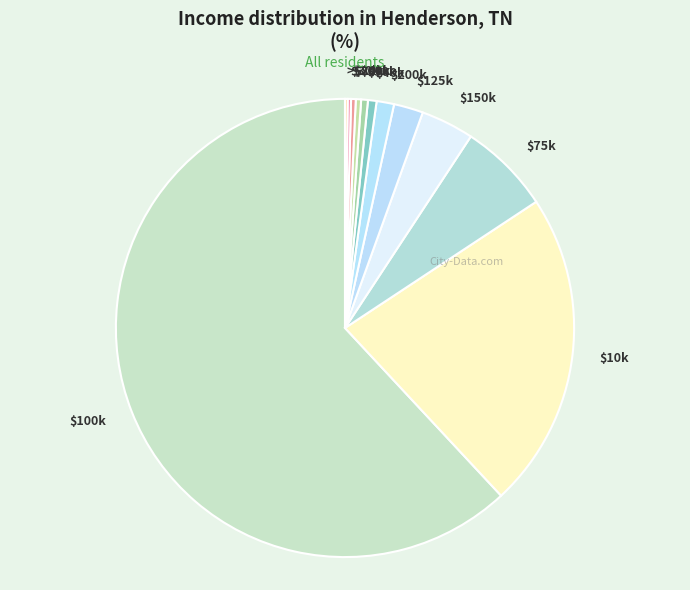

True or false: $10k accounts for 22% of the total.

True